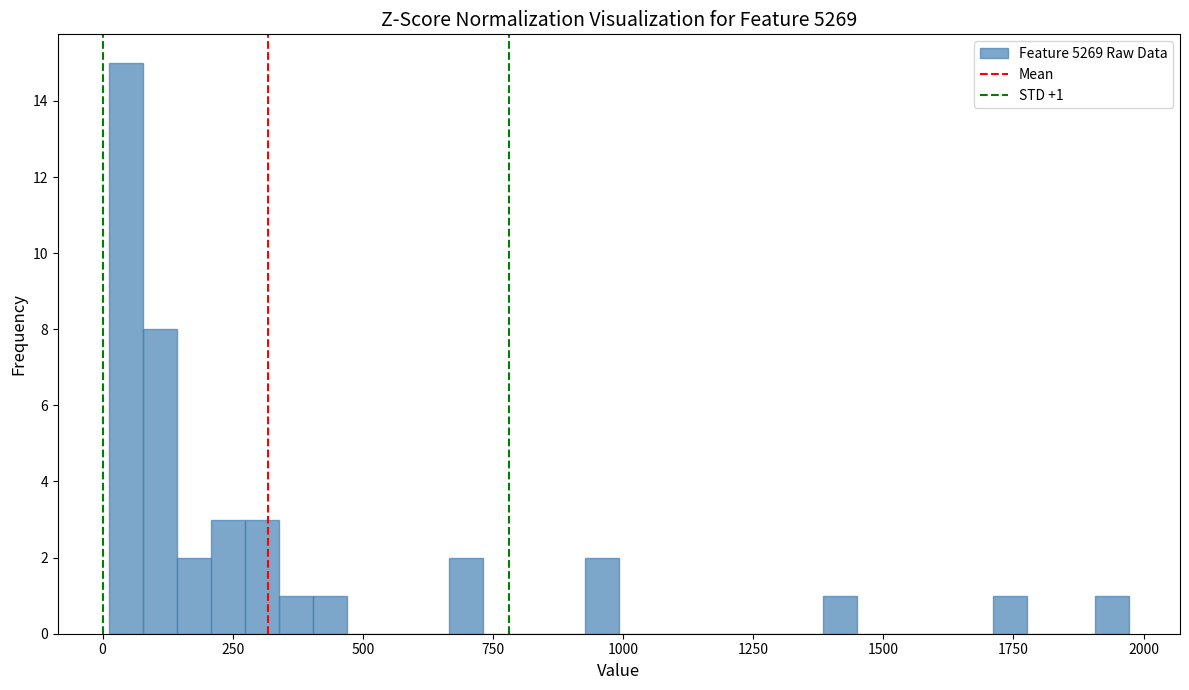

Around what value on the x-axis is the tallest bar? Give the approximate position of its centre, as read against the axis.

50